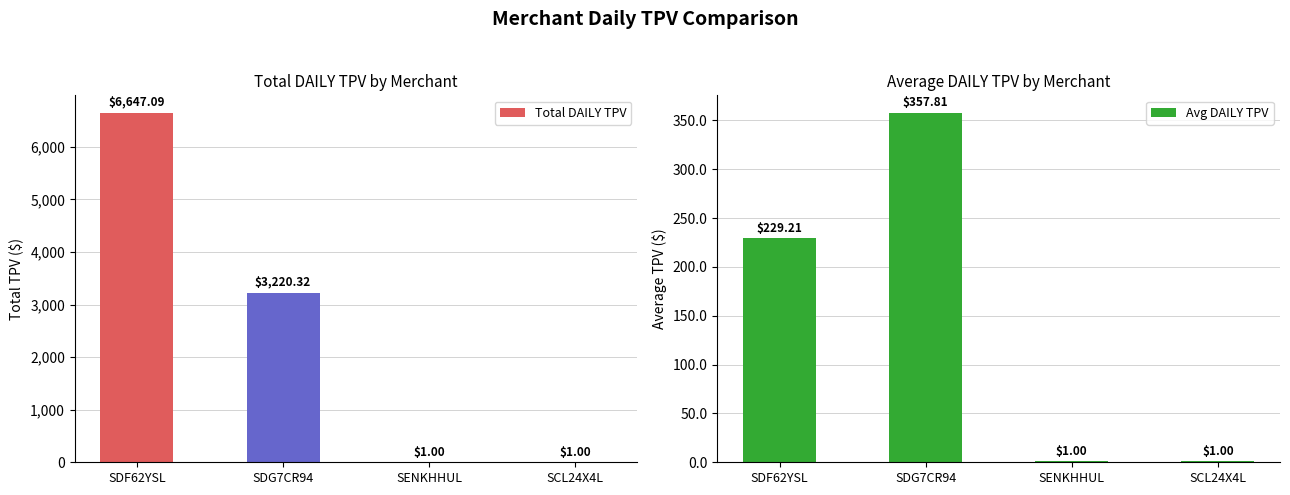

Which category has the lowest value in the Avg DAILY TPV series?

SENKHHUL